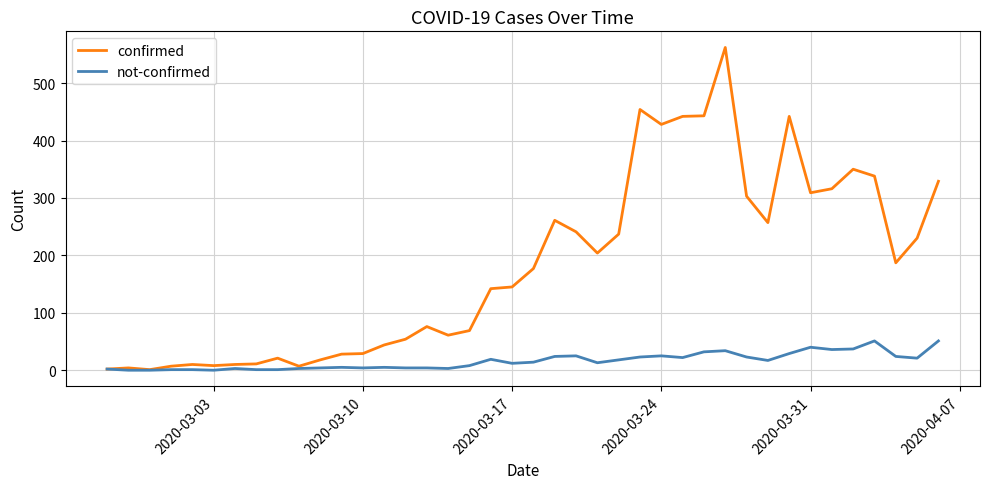

What is the highest value of the not-confirmed series?

51